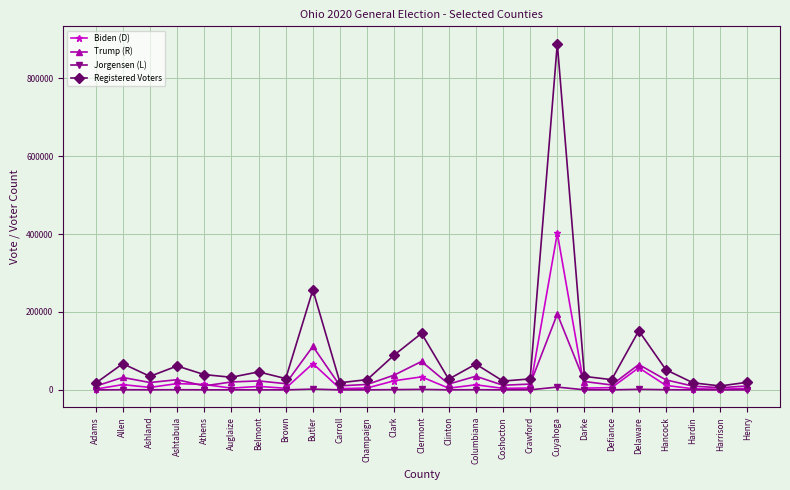

Rank the series by their maximum value, from highest to lowest.

Registered Voters, Biden (D), Trump (R), Jorgensen (L)